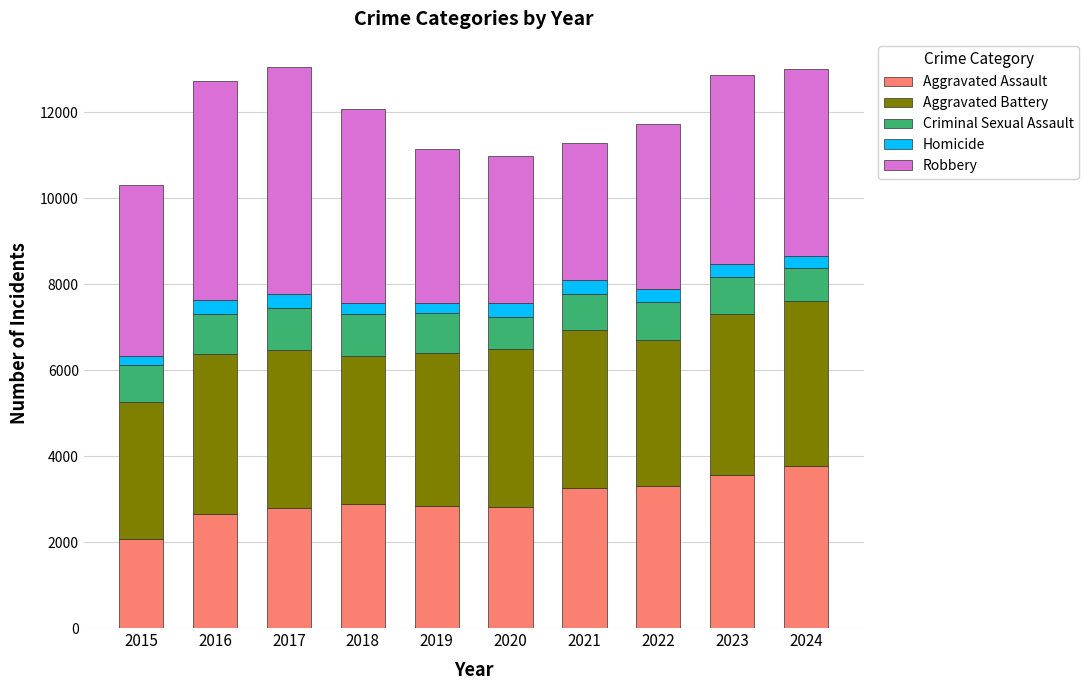

Which category has the lowest value in the Aggravated Assault series?

2015